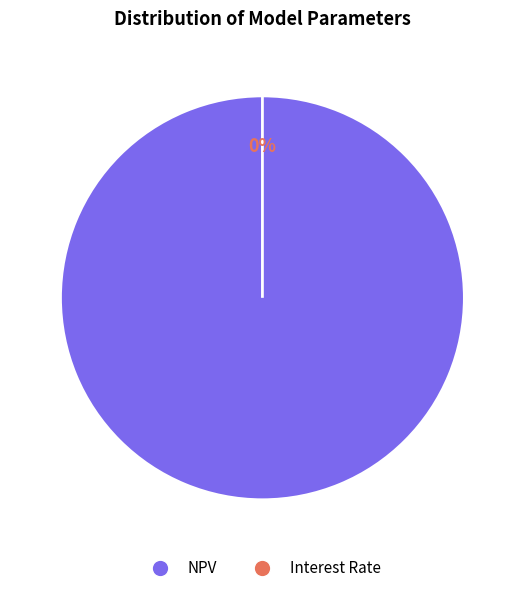

To the nearest percent, what is the difference between the NPV and Interest Rate slice percentages?

100%